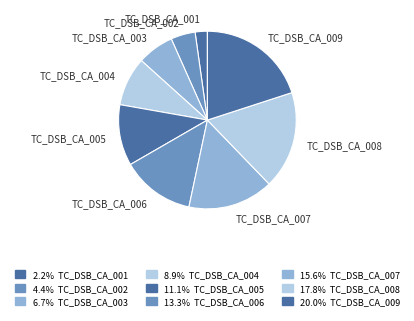

Count the number of slices in the pie.

9